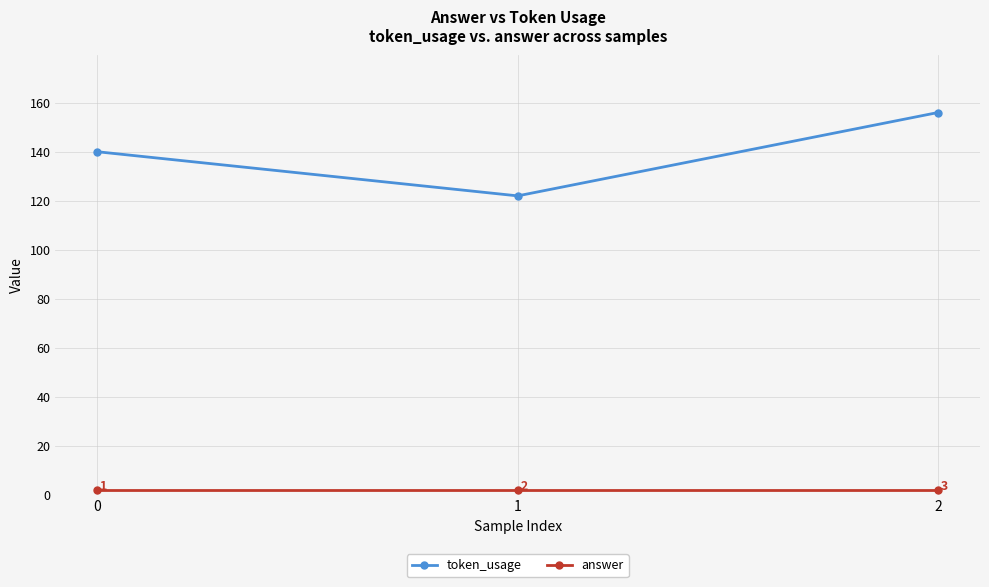

What is the difference between the token_usage values at 2 and 0?

16